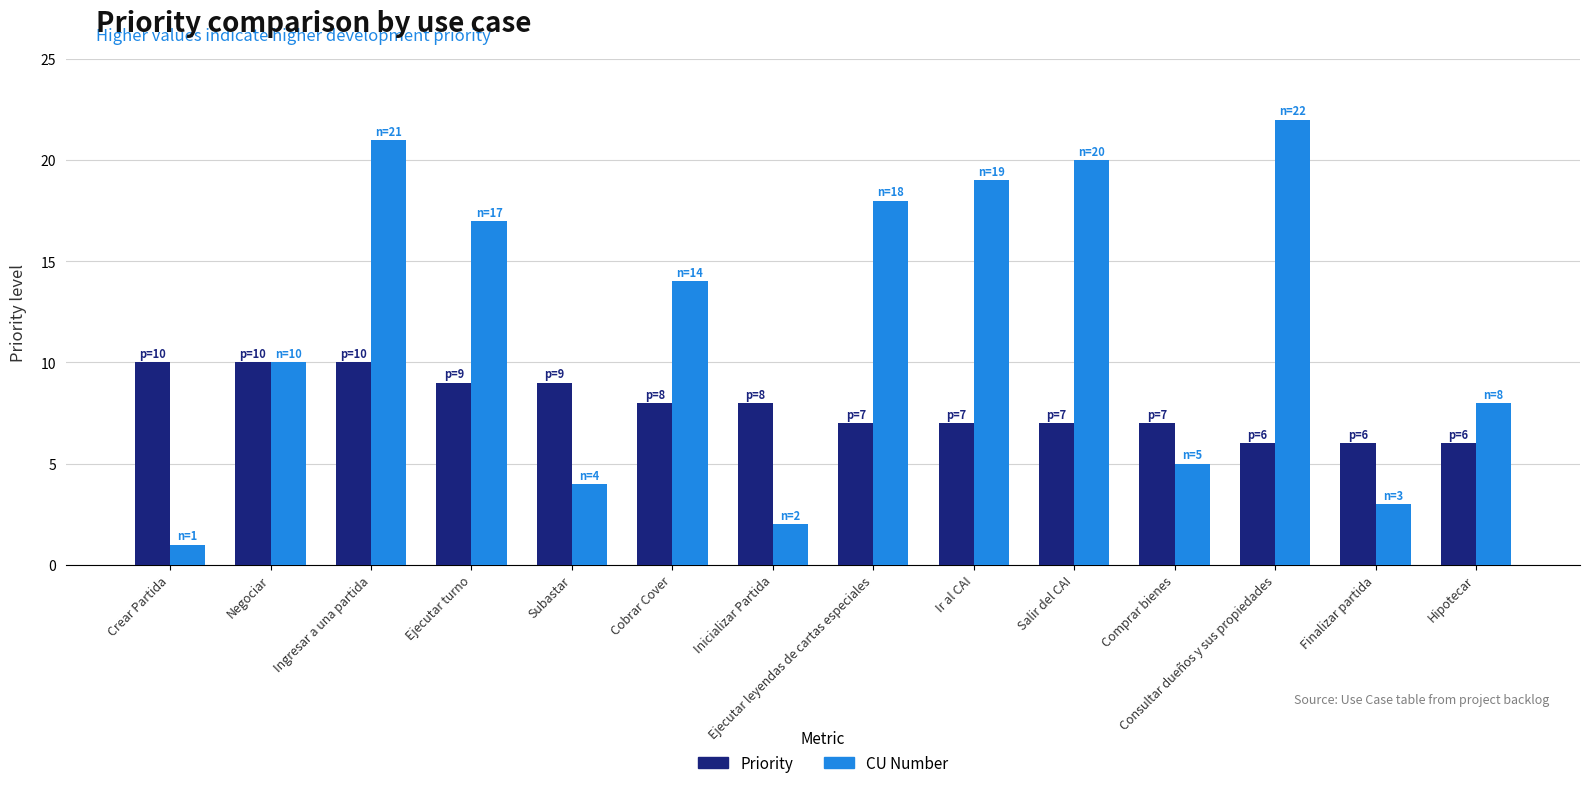

What is the value of the CU Number bar at the 13th from the left?

3